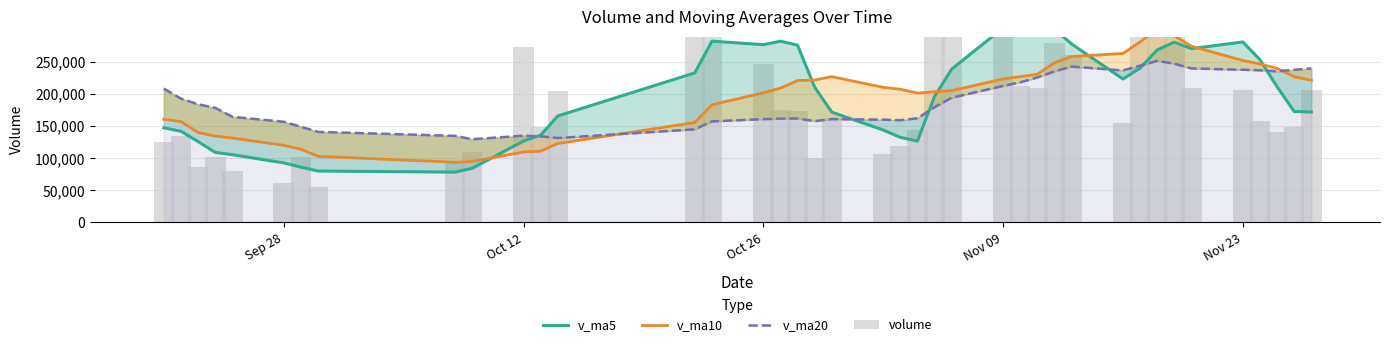

Reading left to right, extract all data points from this chart.

v_ma5: 147195.8	141779.5	125662.1	108930.7	105421.2	92615.1	86041.2	79985.0	78323.1	84172.7	126612.0	135848.0	165604.7	232606.3	281950.5	276456.2	281917.9	275738.8	210390.2	171556.6	143763.5	132397.0	126567.2	196105.8	238482.2	302468.1	321295.8	334419.9	300535.8	277601.2	223118.6	239867.2	268263.7	280365.3	270377.7	280686.8	253066.1	210946.2	172596.4	171716.9
v_ma10: 160339.4	156837.3	139829.5	134273.3	131301.9	119905.4	113910.4	102823.6	93626.9	94797.0	109613.6	110944.6	122794.9	155464.7	183061.6	201534.1	208883.0	220671.8	221498.2	226753.6	210109.9	207157.5	201153.0	203248.0	205019.4	223115.8	226846.4	230493.6	248320.8	258041.7	262793.3	280581.5	301341.8	290450.5	273989.4	251902.7	246466.7	239604.9	226480.8	221047.3
v_ma20: 208172.1	192506.9	183731.9	178301.5	164275.7	156594.0	148819.4	140873.5	134662.6	129449.6	134976.5	133891.0	131312.2	144869.0	157181.7	160719.8	161396.7	161747.7	157562.6	160775.3	159861.7	159051.0	161973.9	179356.4	194040.5	212325.0	217864.7	225582.7	234909.5	242397.6	236451.6	243869.5	251247.4	246849.3	239504.4	237509.2	236656.5	235049.2	237400.8	239544.5
volume: 125088.1	134559.0	85612.6	101063.6	80783.0	61057.4	101689.4	55331.6	92754.2	110030.9	273254.1	147869.4	204115.1	427762.2	356751.8	245782.7	175177.9	173219.5	101019.1	162584.1	106817.1	118345.1	144070.8	448711.8	374465.9	426746.6	212484.0	209691.0	279291.2	259793.3	154333.5	296227.3	351673.1	339799.4	209855.1	205879.3	158123.8	141073.5	148050.2	205457.7